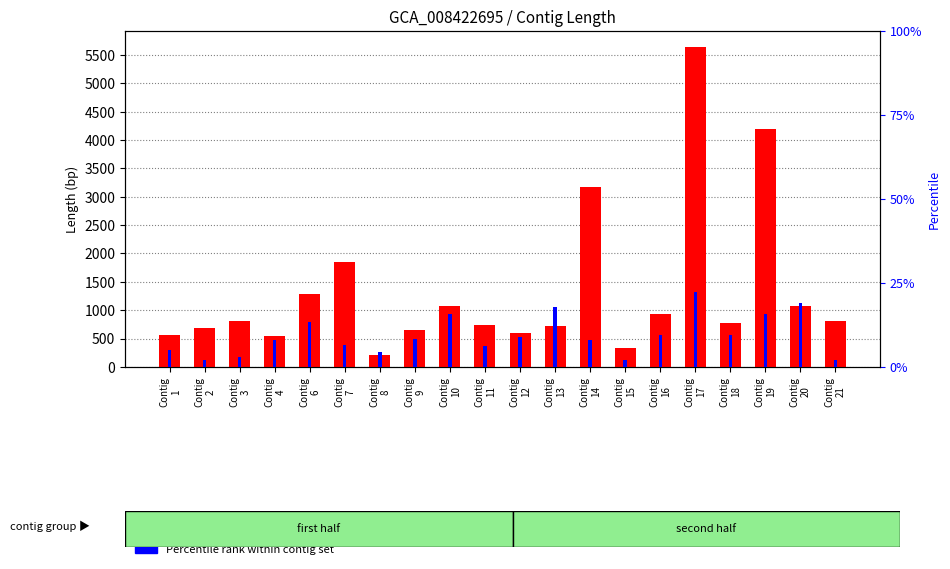

Is it true that Length (bp) equals 3177.0 at Contig
14?

True